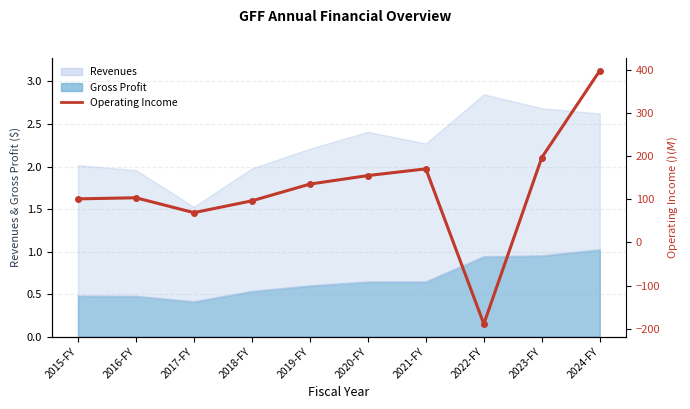

How many negative values are there?

1